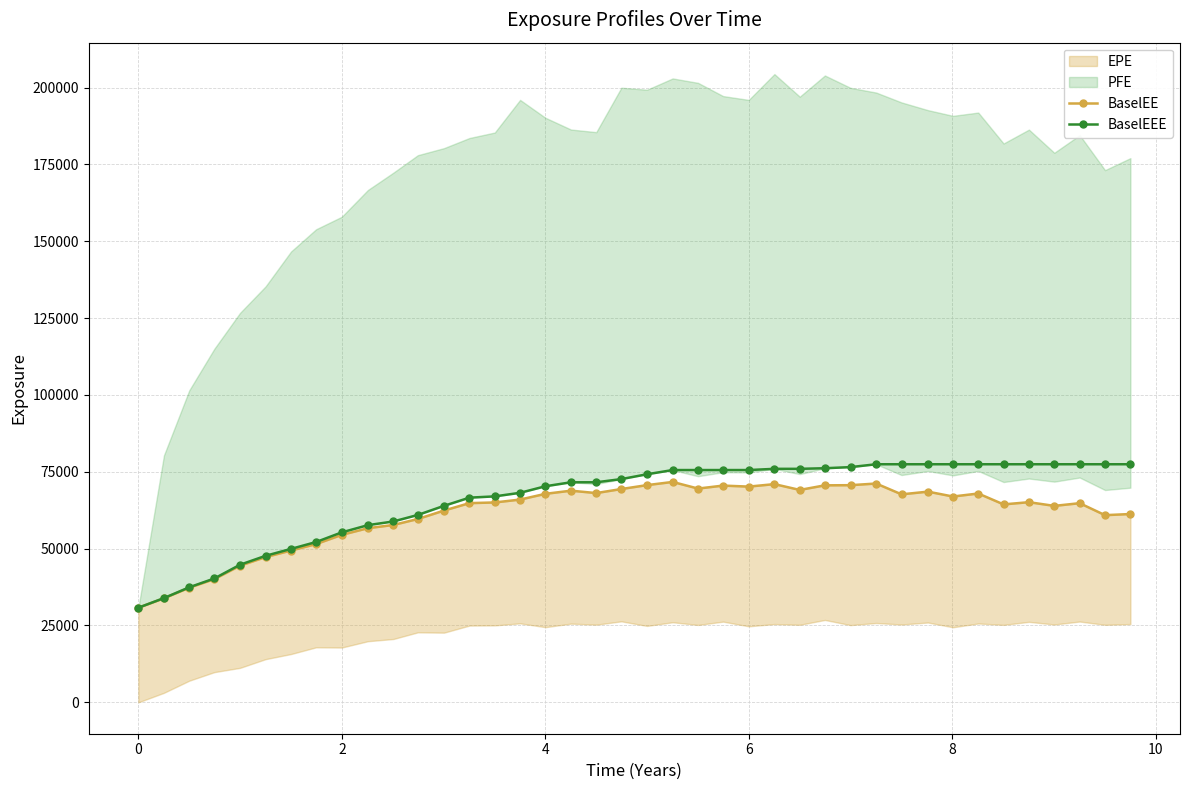

What is the difference between the maximum and minimum values in the BaselEE series?

40920.2